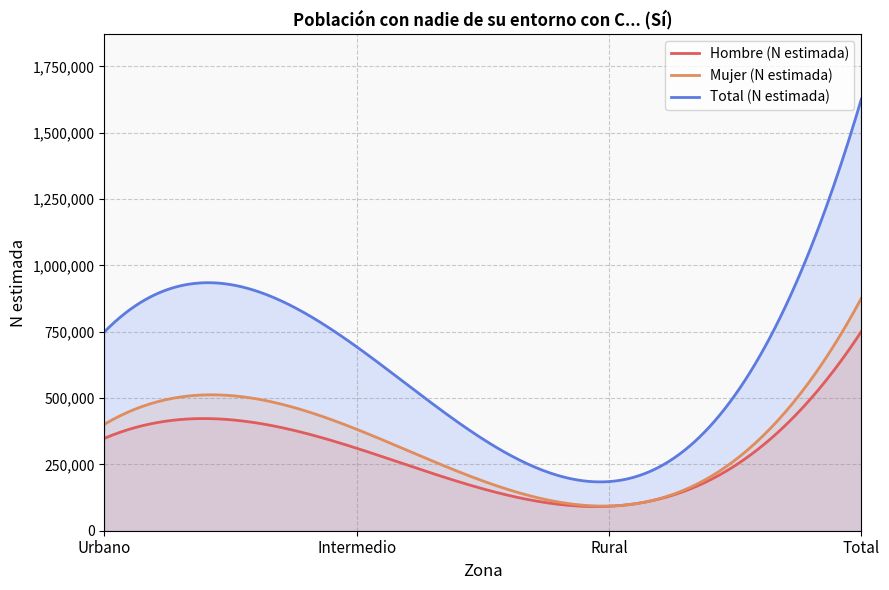

Is it true that Hombre (N estimada) equals 202155 at Intermedio?

False